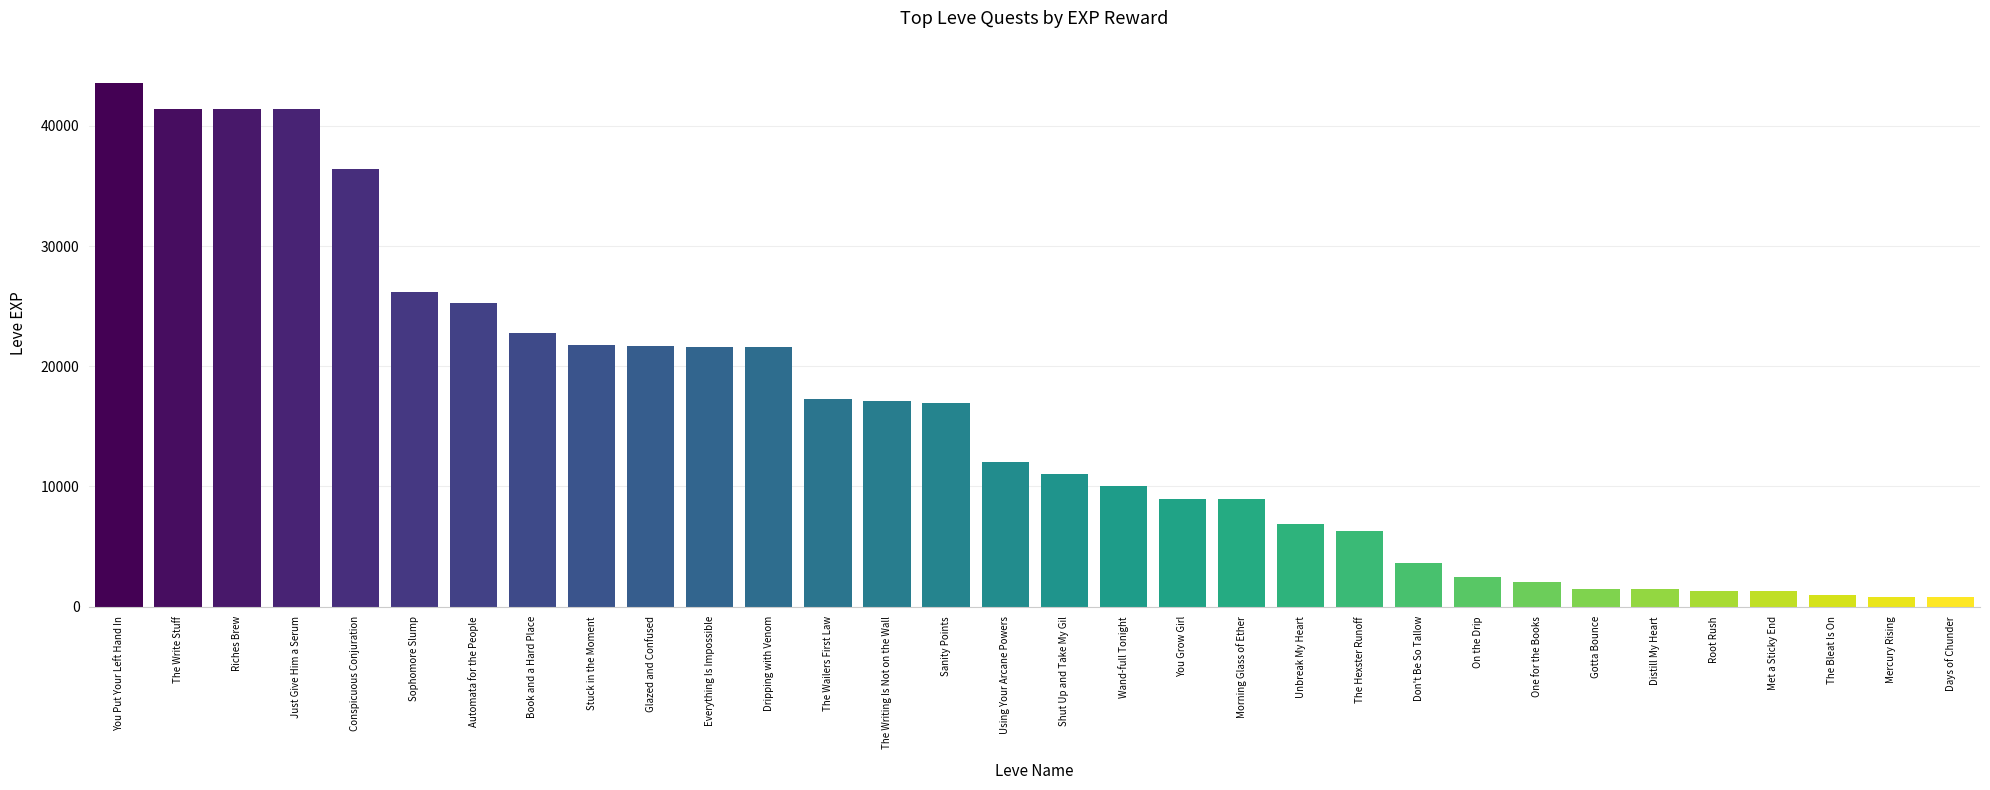

What is the ratio of the value at The Bleat Is On to the value at Root Rush?

0.7